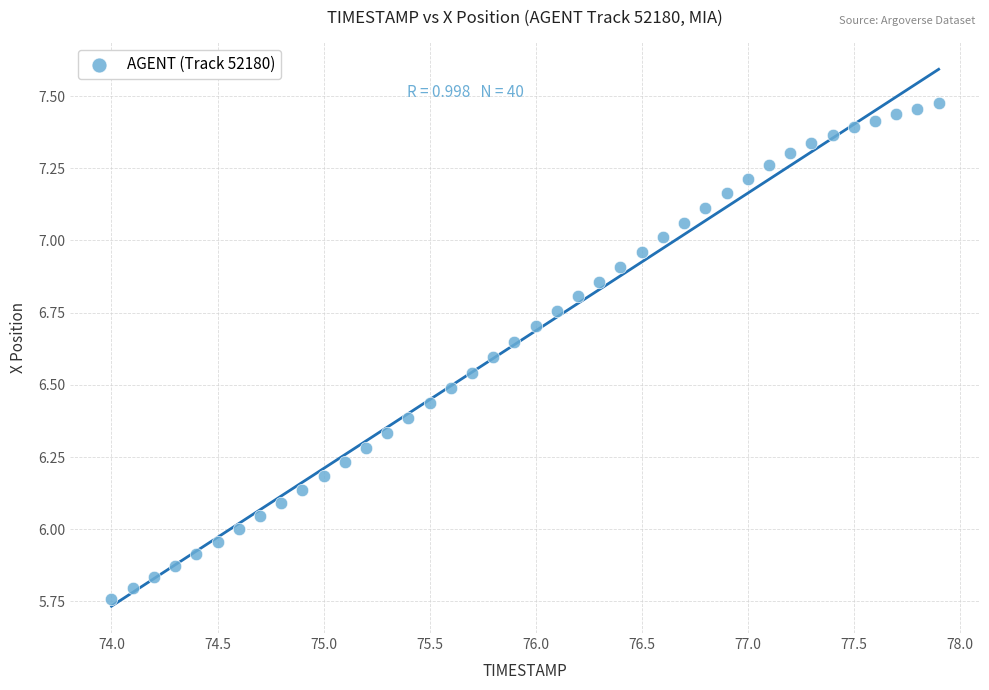

What is the range of X values (max minus min)?

3.9